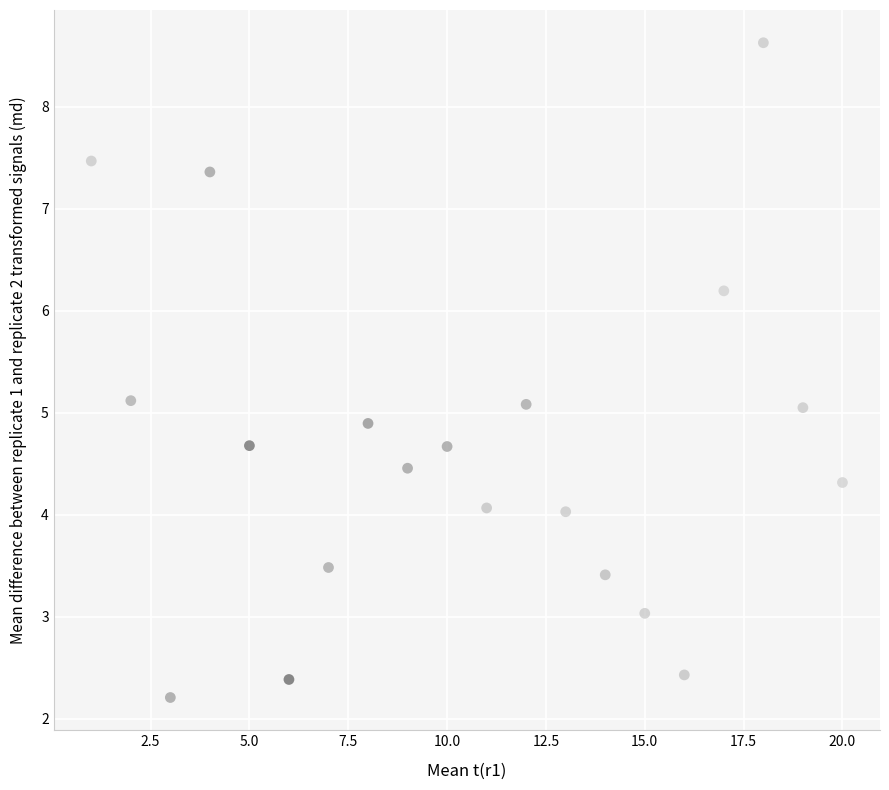

What is the range of X values (max minus min)?

19.0